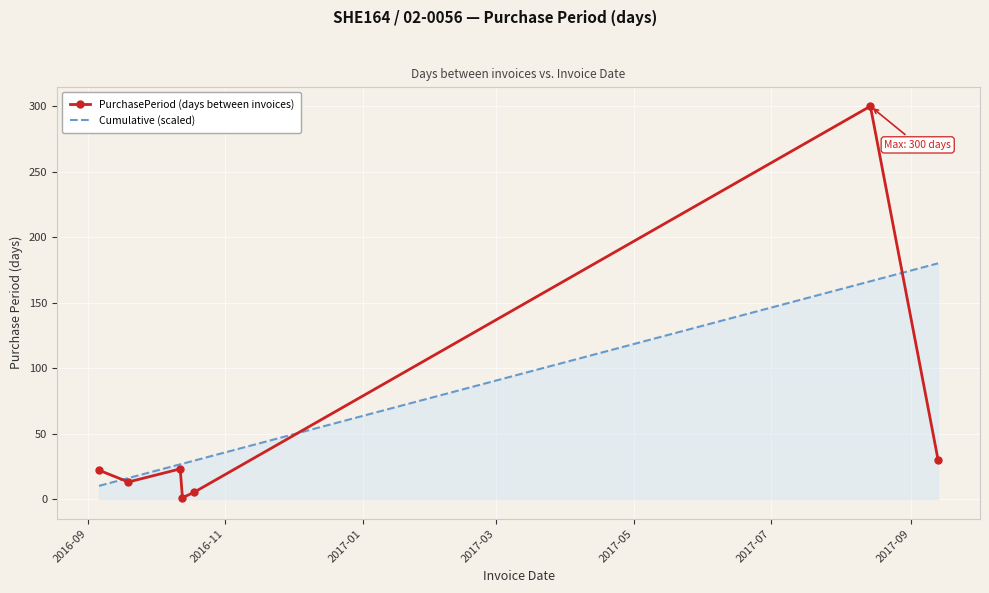

How many interior local peaks does the PurchasePeriod (days between invoices) series have?

2